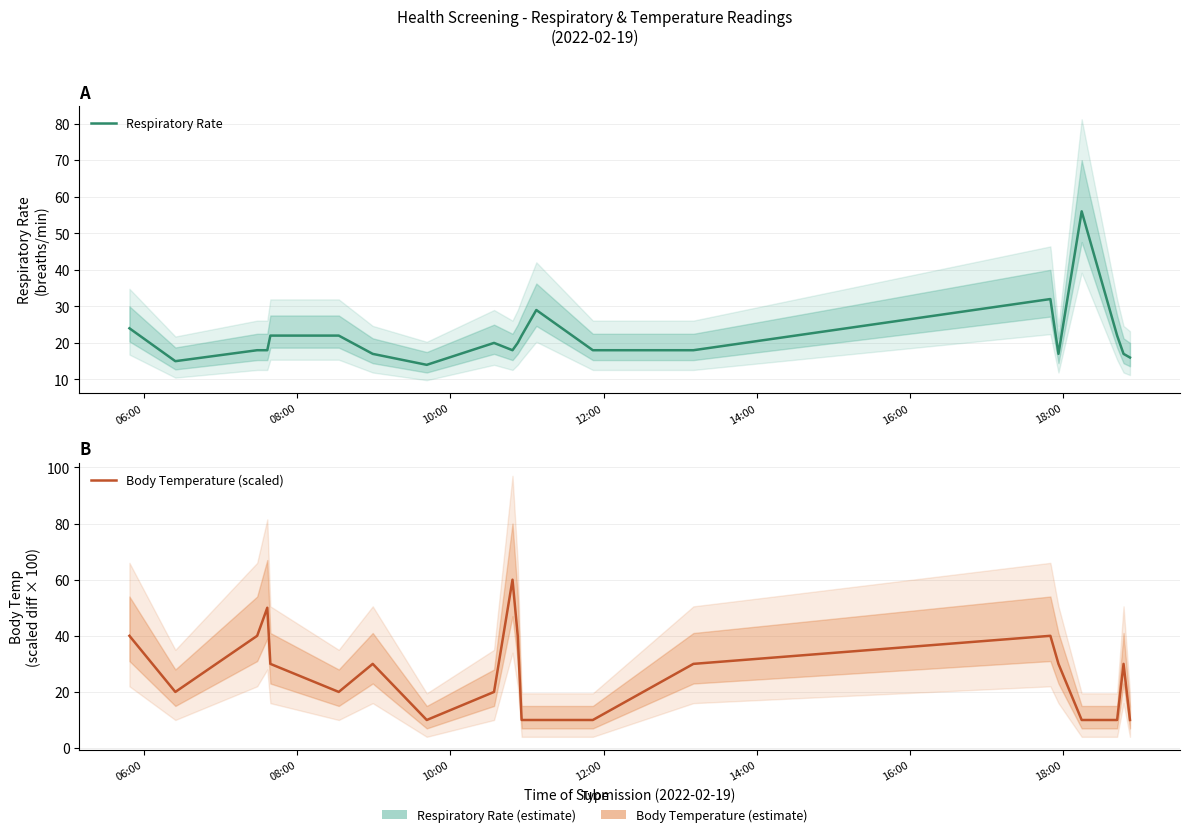

True or false: Body Temperature (scaled) has a value of 30.0 at 18:00.

True